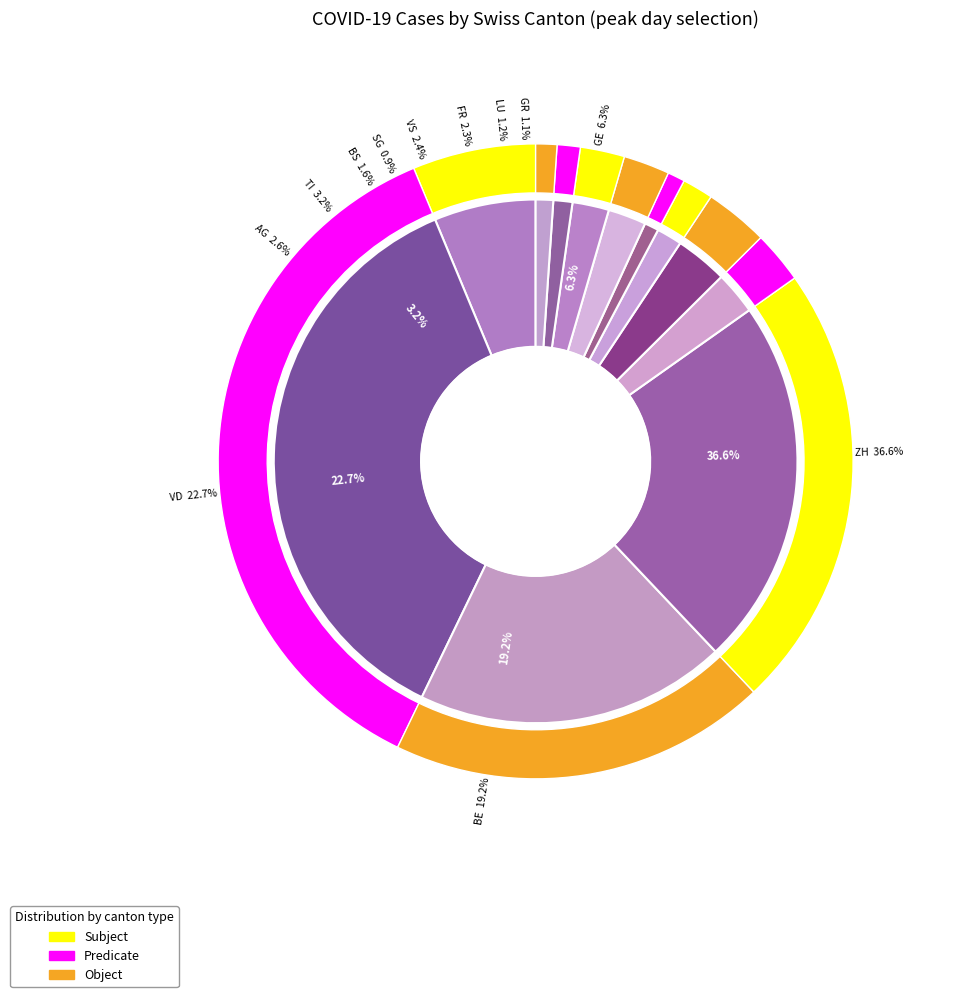

True or false: BE accounts for 19% of the total.

True